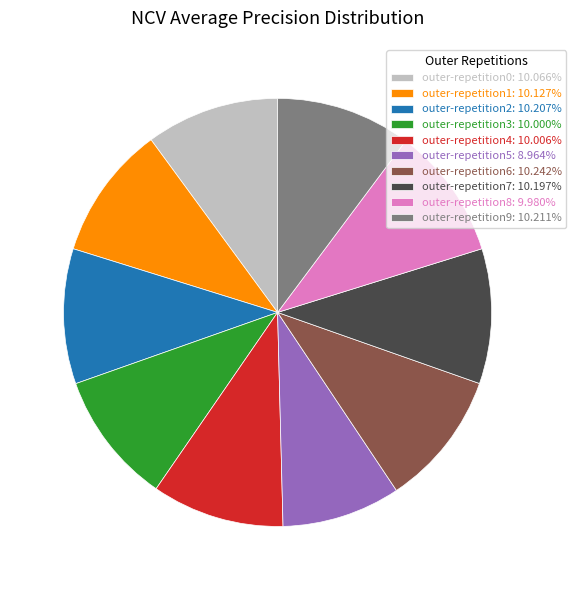

Does any single category account for the majority?

No